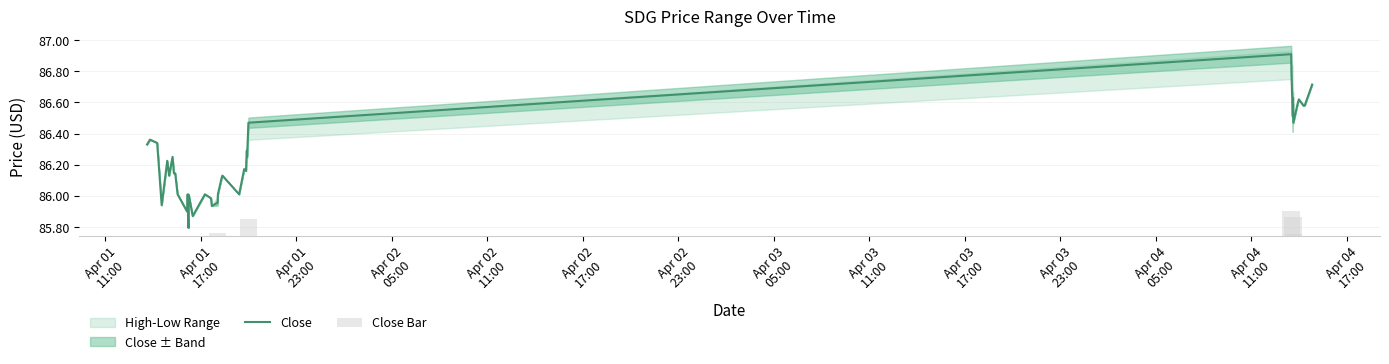

What is the maximum value for Close?

86.9